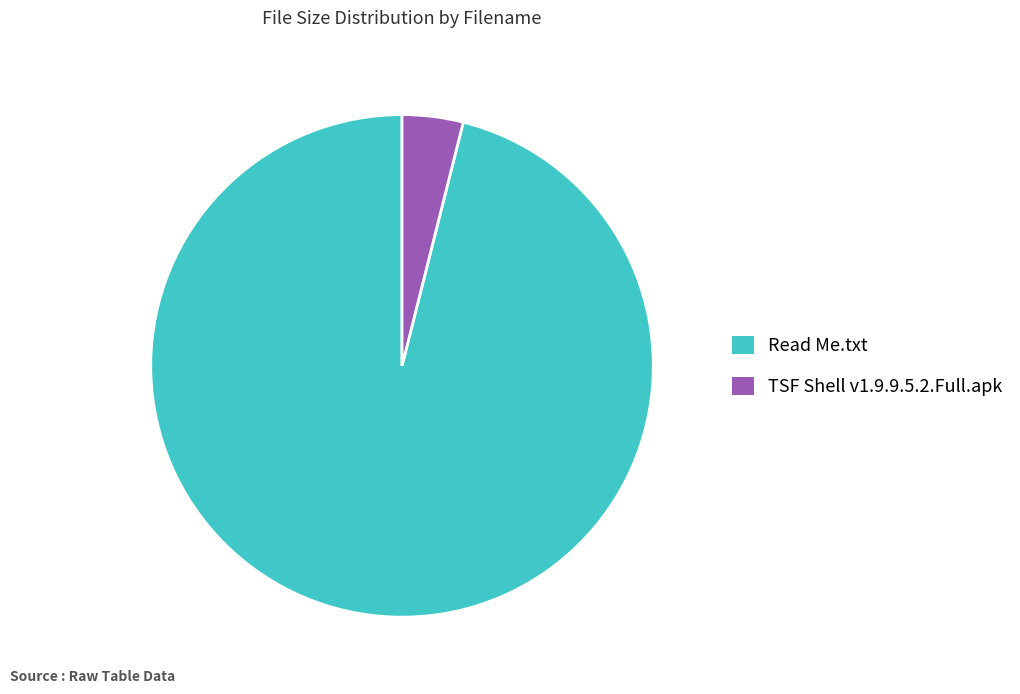

What is the ratio of the value at Read Me.txt to the value at TSF Shell v1.9.9.5.2.Full.apk?

24.5